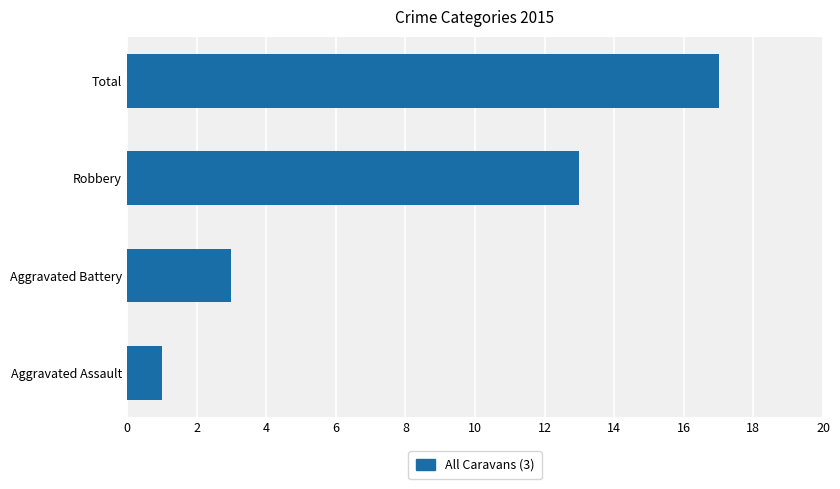

List the labels in order of value, largest first.

Total, Robbery, Aggravated Battery, Aggravated Assault